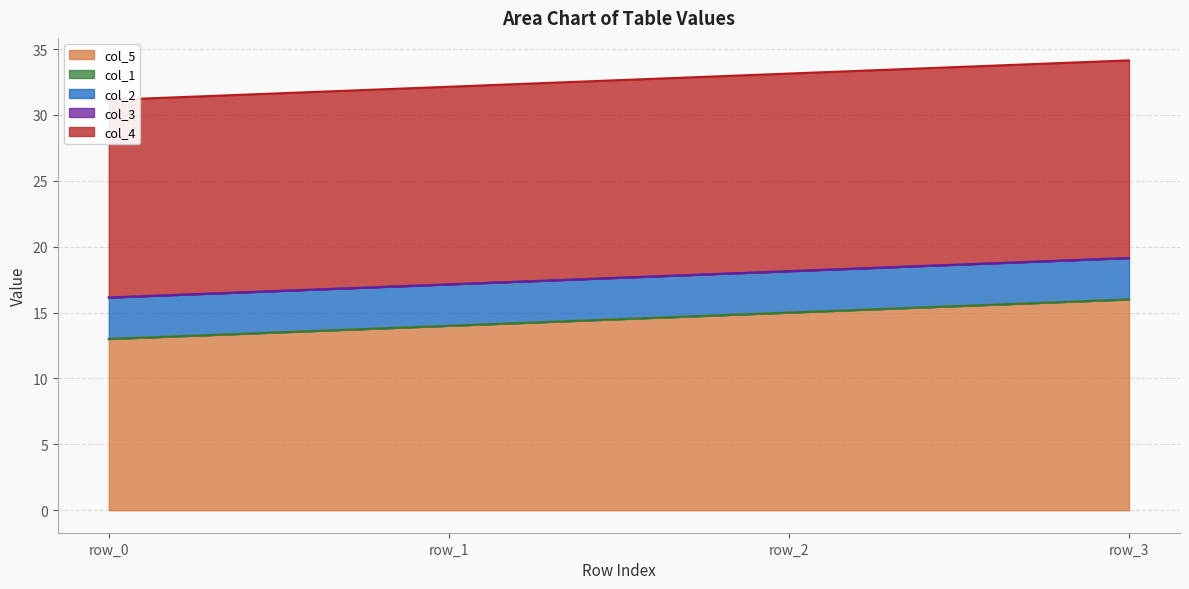

What is the sum of the col_5 values at row_3 and row_2?

31